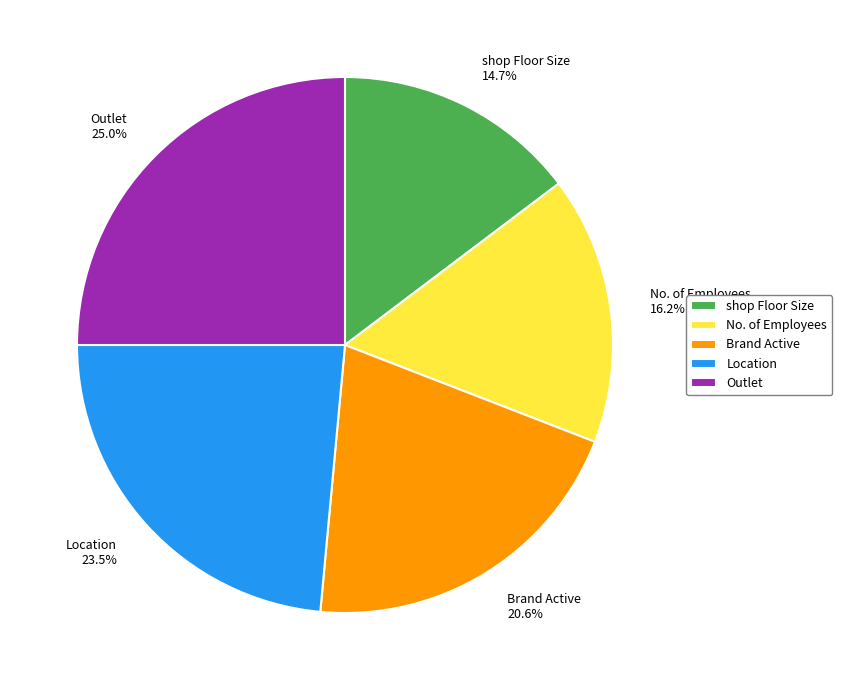

Count the number of slices in the pie.

5